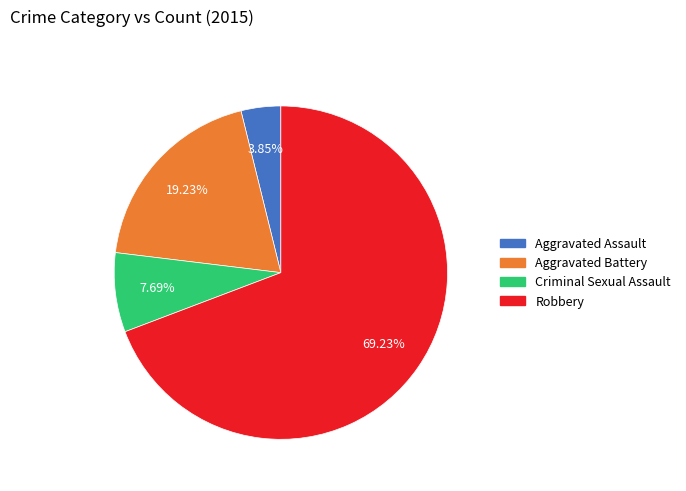

To the nearest percent, what portion does Criminal Sexual Assault represent?

8%